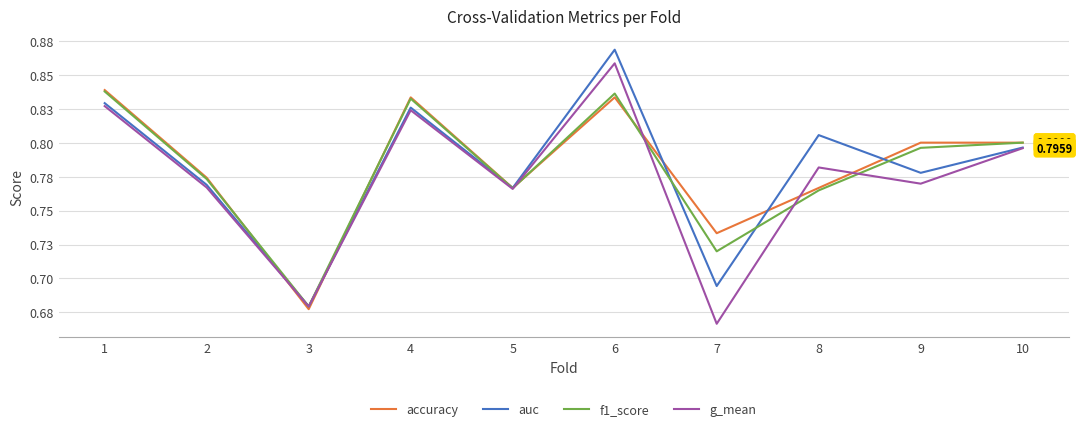

What are all the series names shown in the legend?

accuracy, auc, f1_score, g_mean